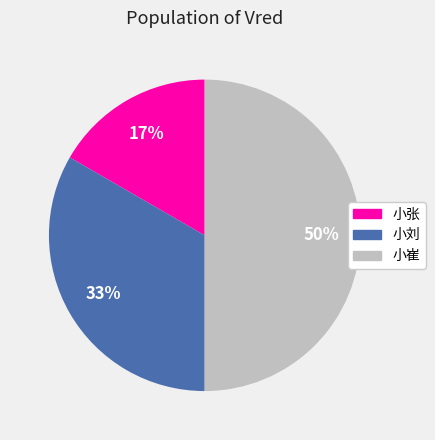

To the nearest percent, what is the combined percentage of 小刘 and 小崔?

83%